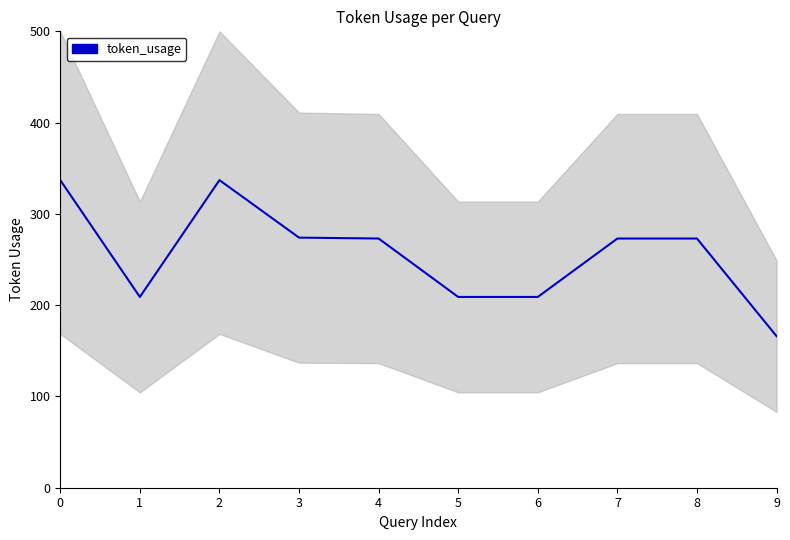

At which label is the value closest to 251?

4